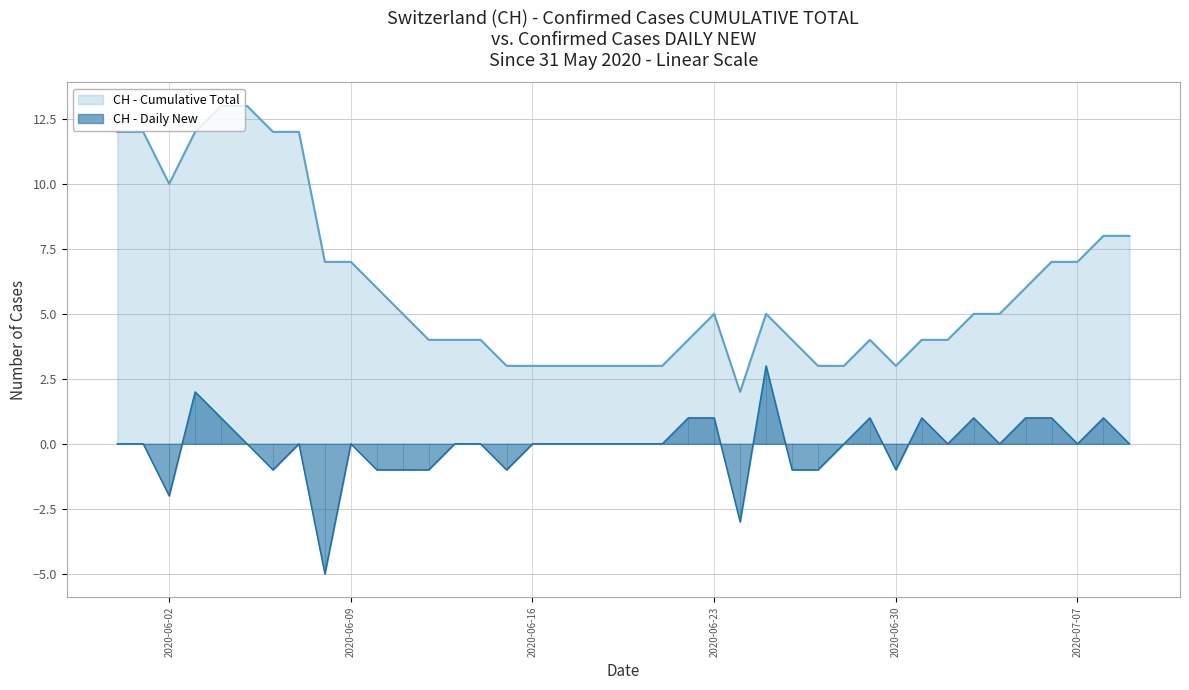

At 2020-07-02, list the series in order from largest to smallest.

CH - Cumulative Total, CH - Daily New